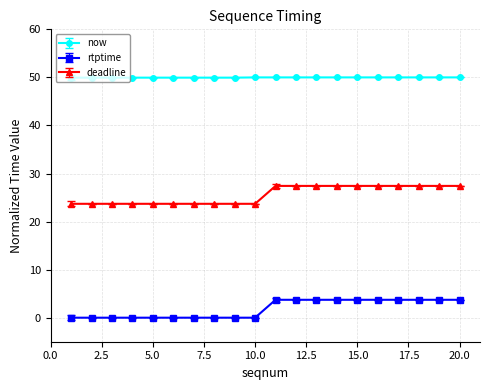

What is the maximum value for rtptime?

3.7